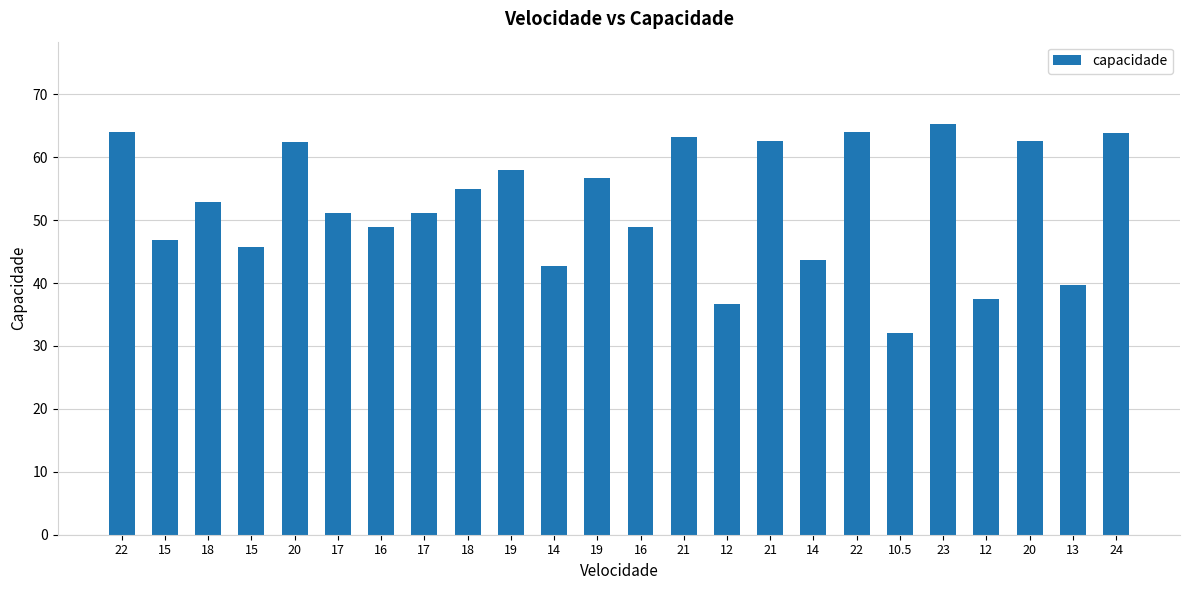

Reading left to right, what are all the values shown in this chart?

64.0	46.9	52.9	45.8	62.5	51.2	48.8	51.2	54.9	58.0	42.7	56.6	48.8	63.2	36.6	62.6	43.7	64.0	32.0	65.3	37.5	62.6	39.7	63.9